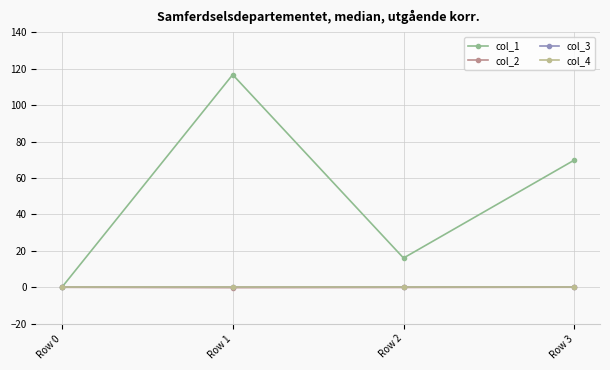

At which label does col_1 first exceed 69?

Row 1